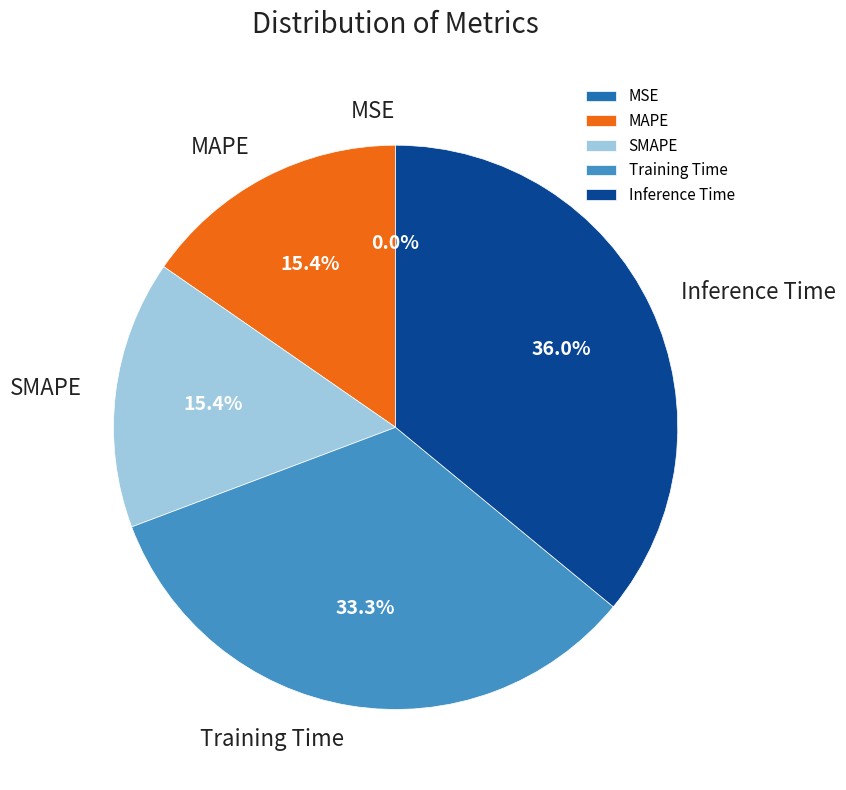

Between Inference Time and Training Time, which is larger?

Inference Time